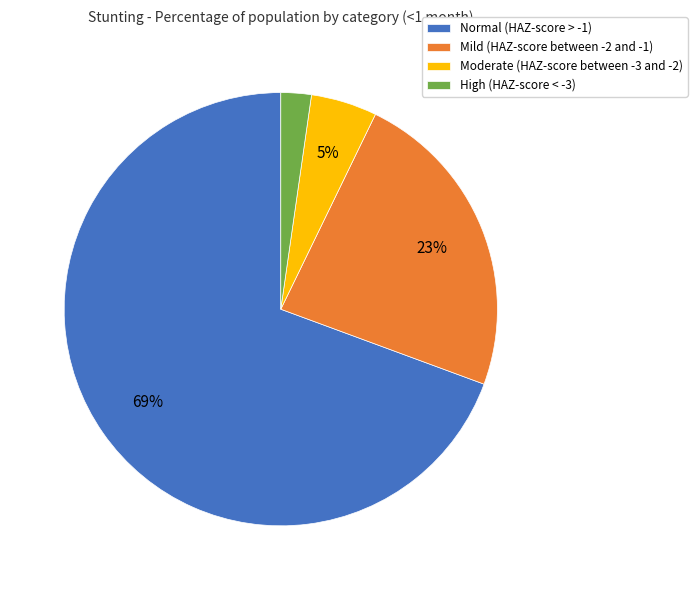

Do Moderate (HAZ-score between -3 and -2) and Normal (HAZ-score > -1) together represent more than half of the pie?

Yes